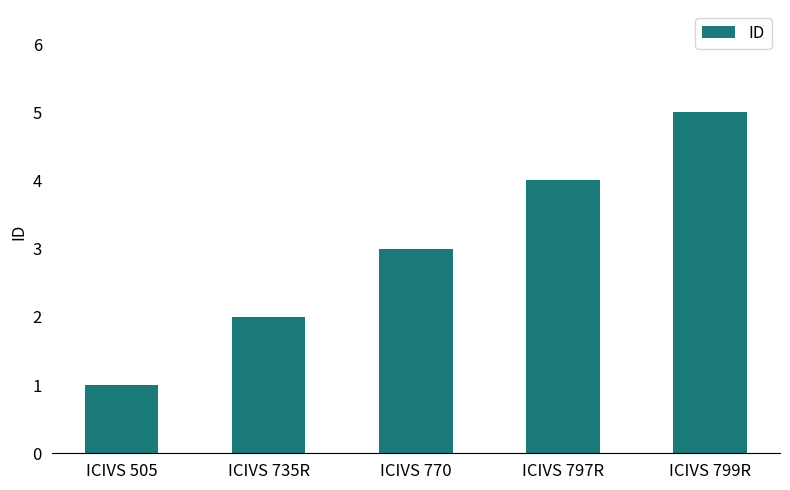

Rank the categories by value from lowest to highest.

ICIVS 505, ICIVS 735R, ICIVS 770, ICIVS 797R, ICIVS 799R